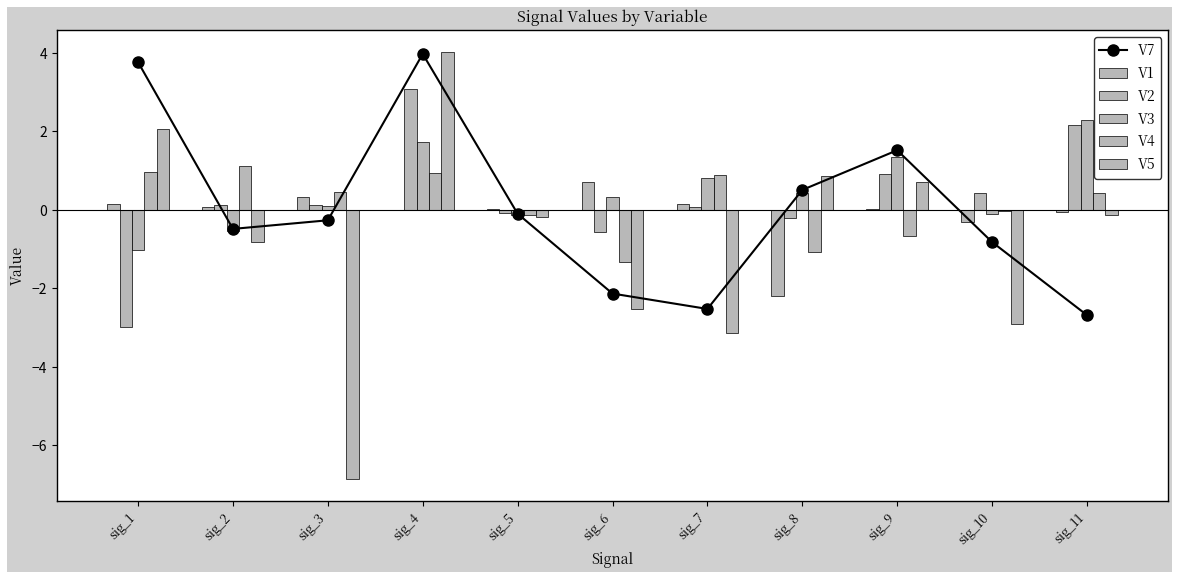

Reading left to right, extract all data points from this chart.

V7: 3.8	-0.5	-0.3	4.0	-0.1	-2.1	-2.5	0.5	1.5	-0.8	-2.7
V1: 0.2	0.1	0.3	-0.0	0.0	0.7	0.2	-2.2	0.0	-0.3	-0.1
V2: -3.0	0.1	0.1	3.1	-0.1	-0.6	0.1	-0.2	0.9	0.4	2.2
V3: -1.0	-0.5	0.1	1.7	-0.1	0.3	0.8	0.4	1.4	-0.1	2.3
V4: 1.0	1.1	0.4	0.9	-0.1	-1.3	0.9	-1.1	-0.7	-0.0	0.4
V5: 2.1	-0.8	-6.9	4.0	-0.2	-2.5	-3.1	0.9	0.7	-2.9	-0.1